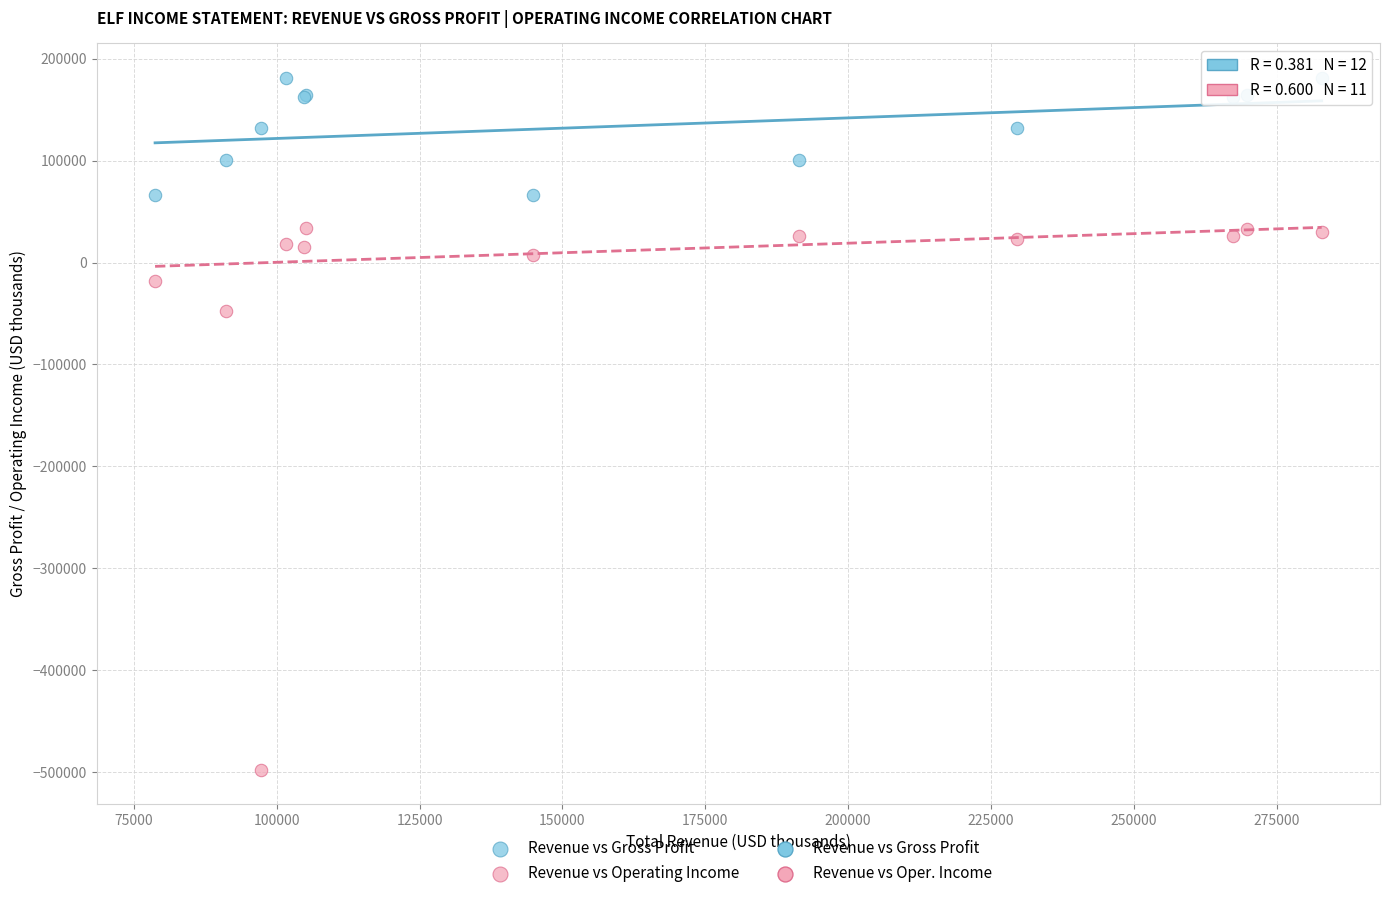

Across all series, what Y value is closest to -158200?

-47600